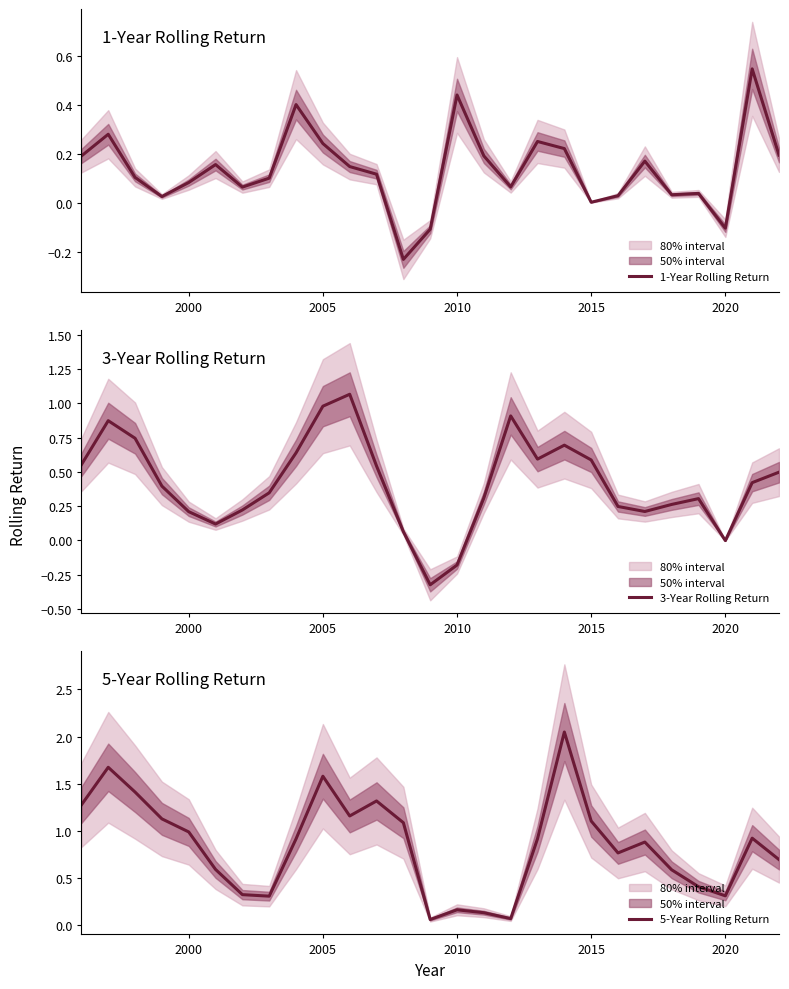

True or false: 1-Year Rolling Return has a value of 0.1 at 2005.

False